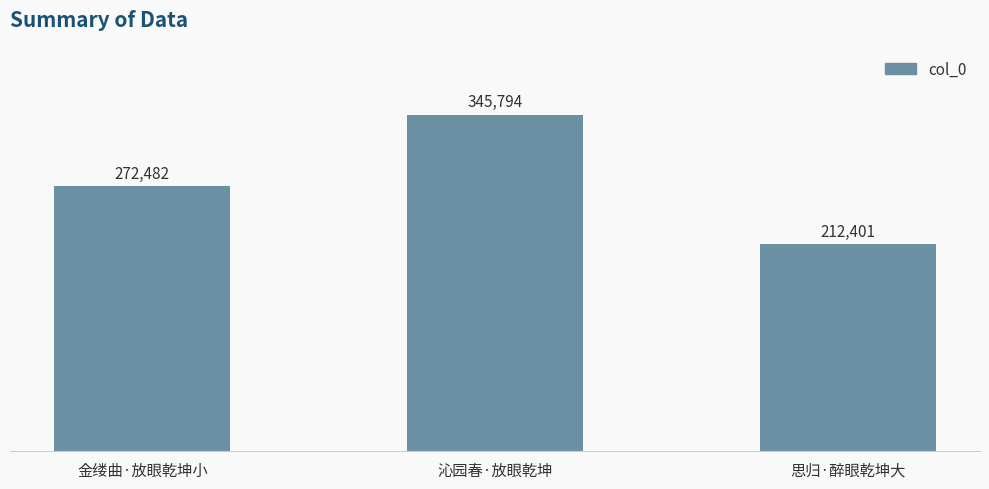

How many values are between 212401 and 345794?

3